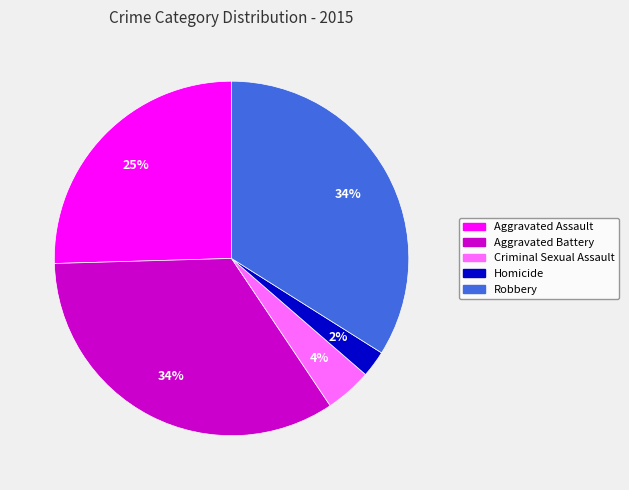

How many slices are in this pie chart?

5